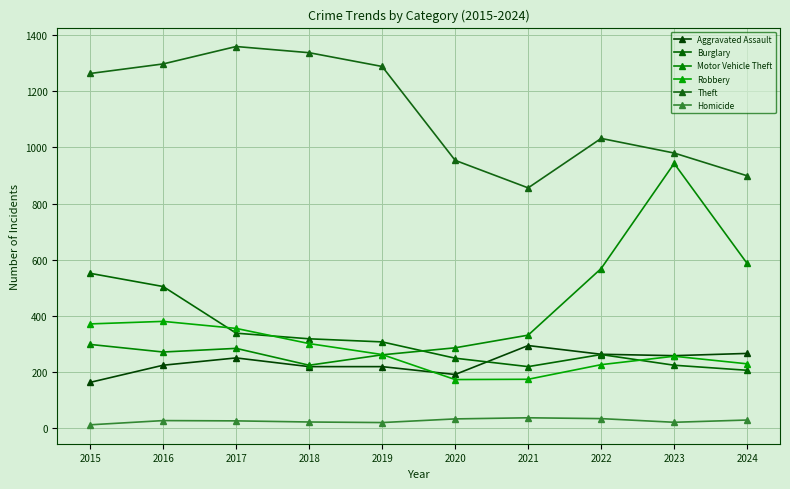

The value of Robbery at 2022 is 71. True or false?

False